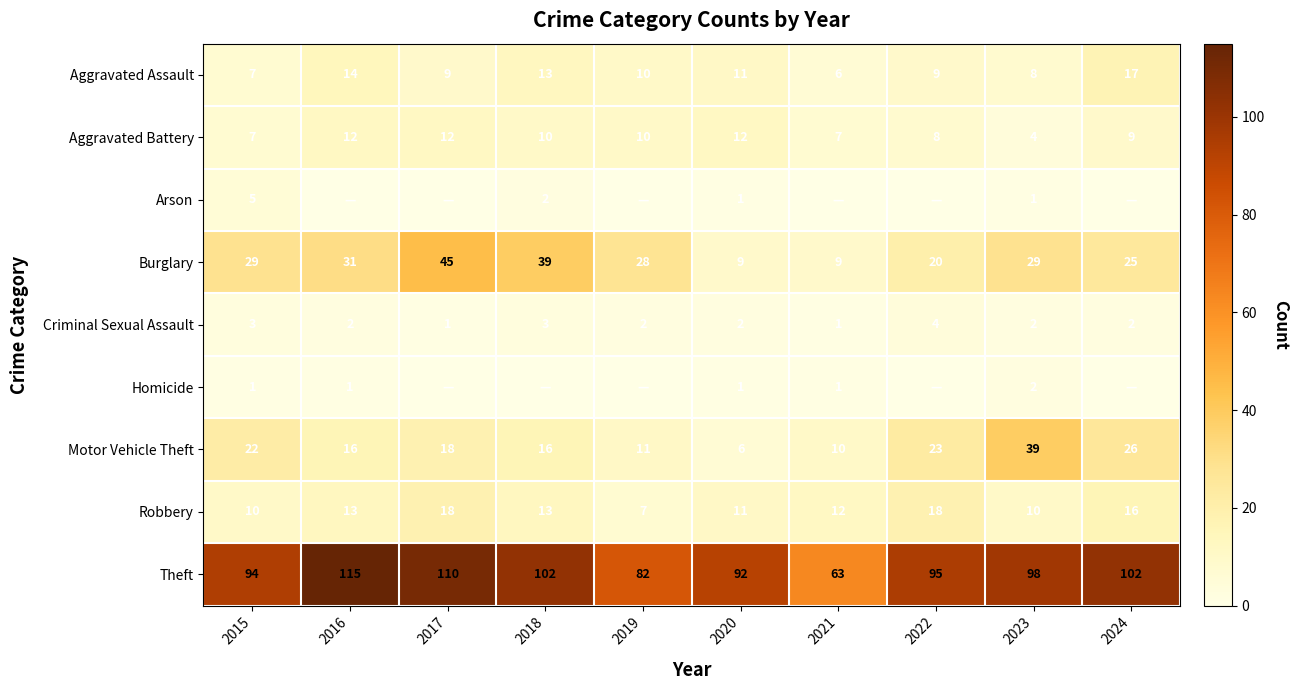

At which label is Robbery closest to 12?

2021